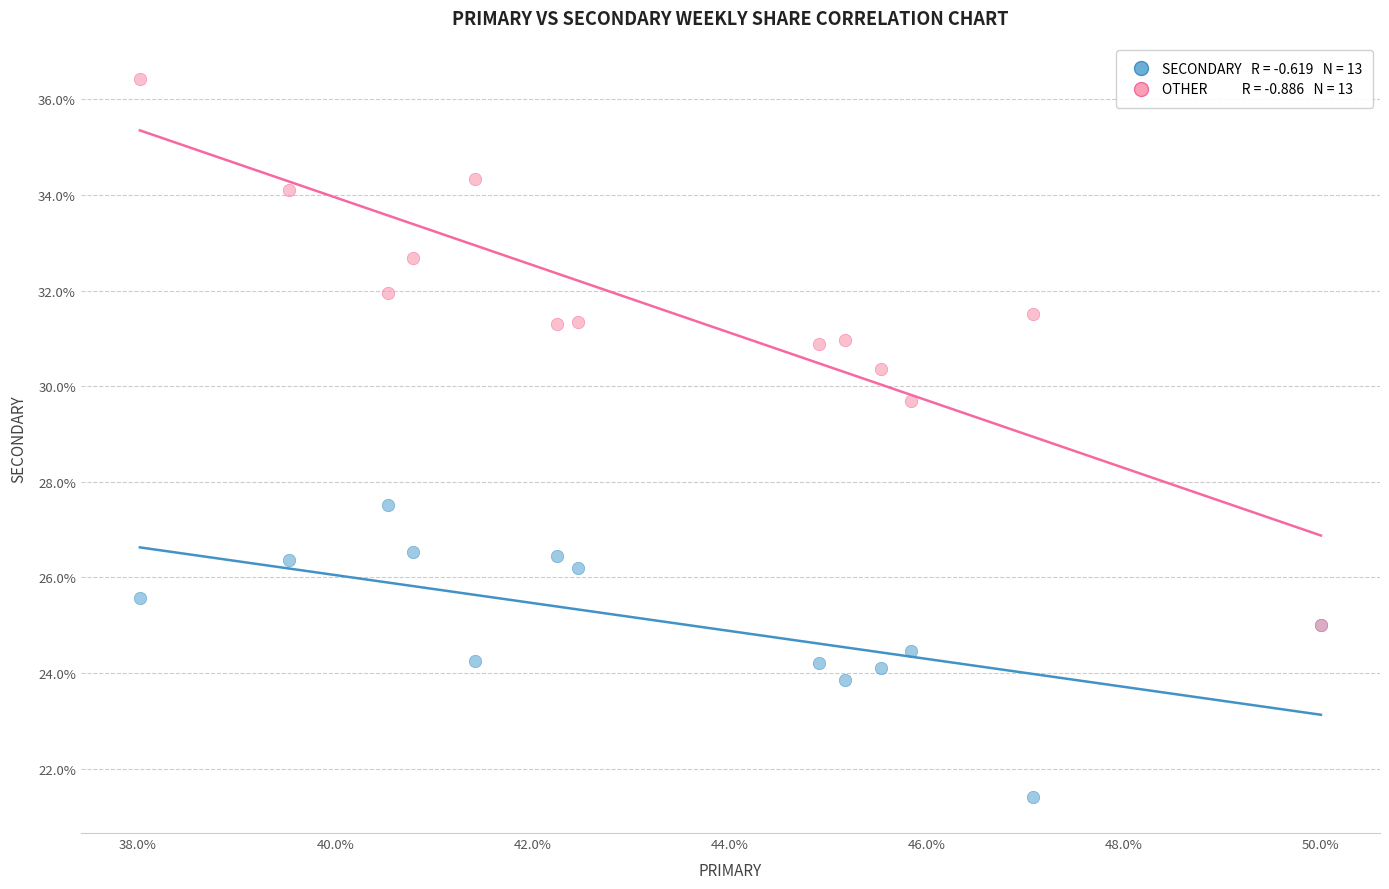

Across all series, what Y value is closest to 28?

27.5